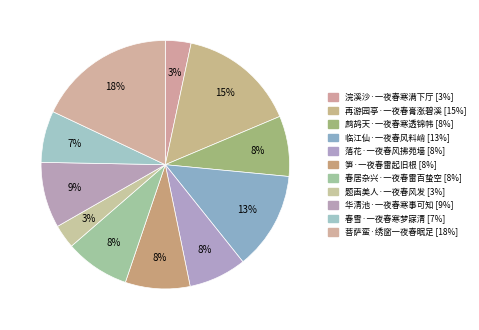

Combined, what portion of the pie is 华清池·一夜春寒事可知 and 笋·一夜春雷起旧根?

17.0%